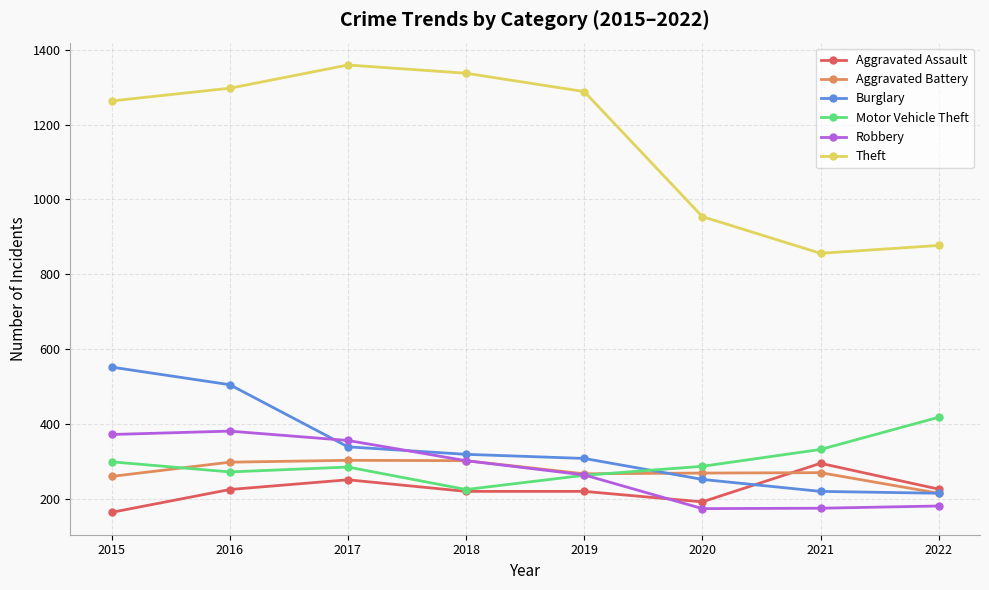

Where is Burglary nearest to the value 383?

2017